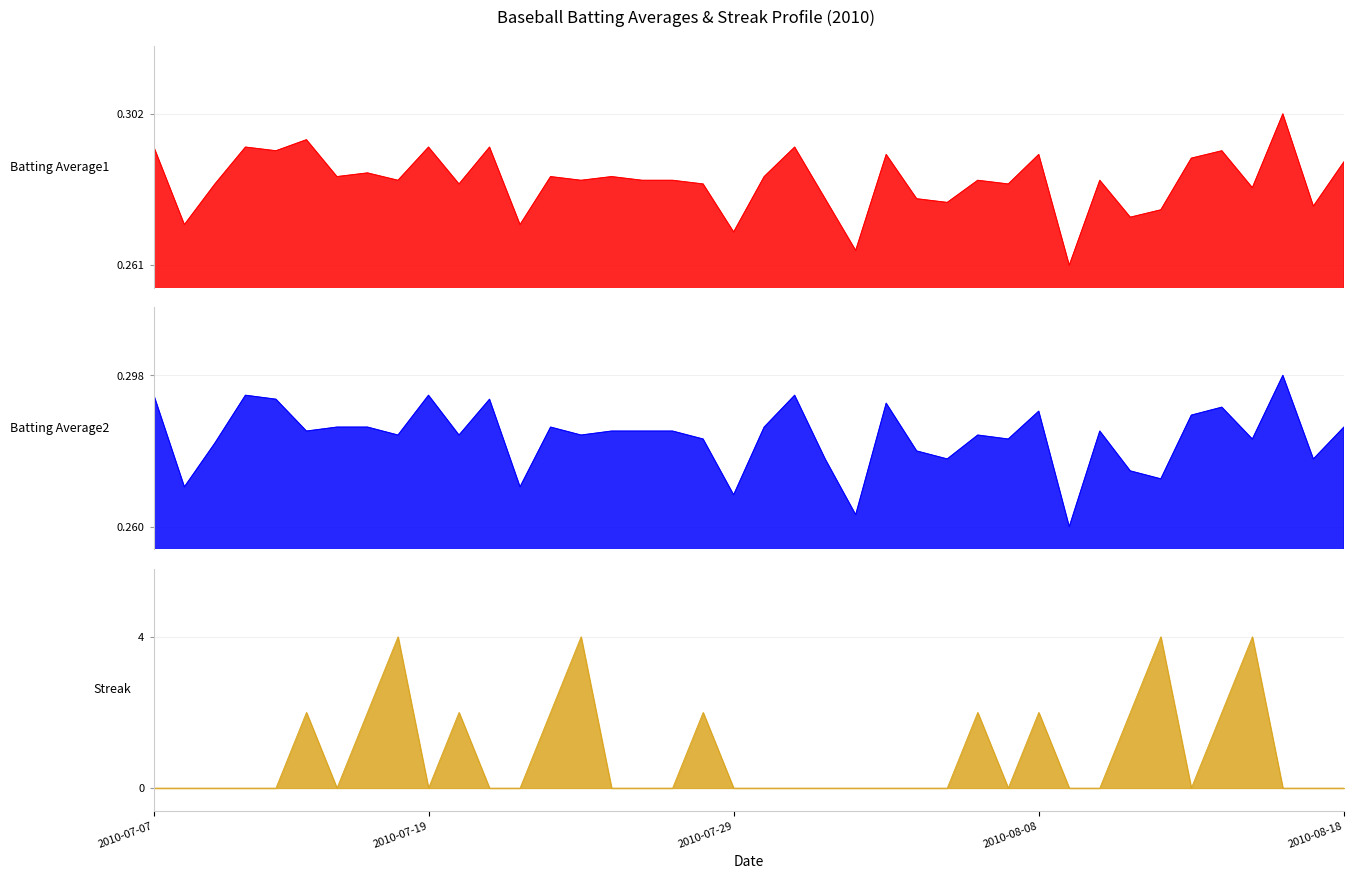

What is the value of the Batting Average2 point at the 8th from the left?

0.3